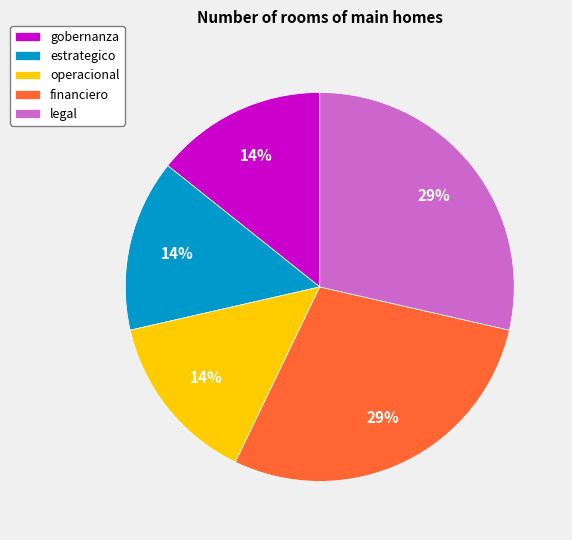

Is it true that financiero is 29% of the pie?

True